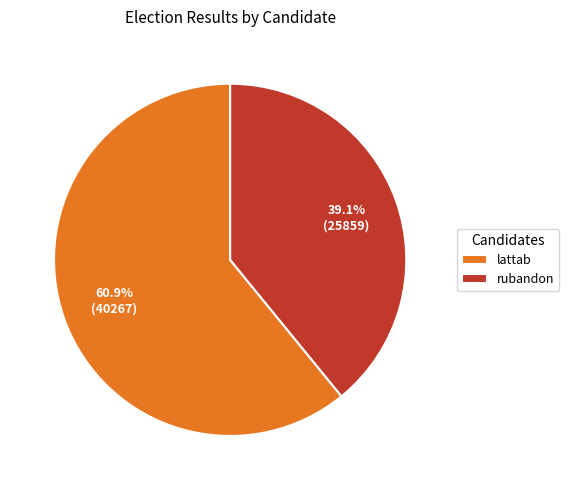

To the nearest percent, what portion does lattab represent?

61%